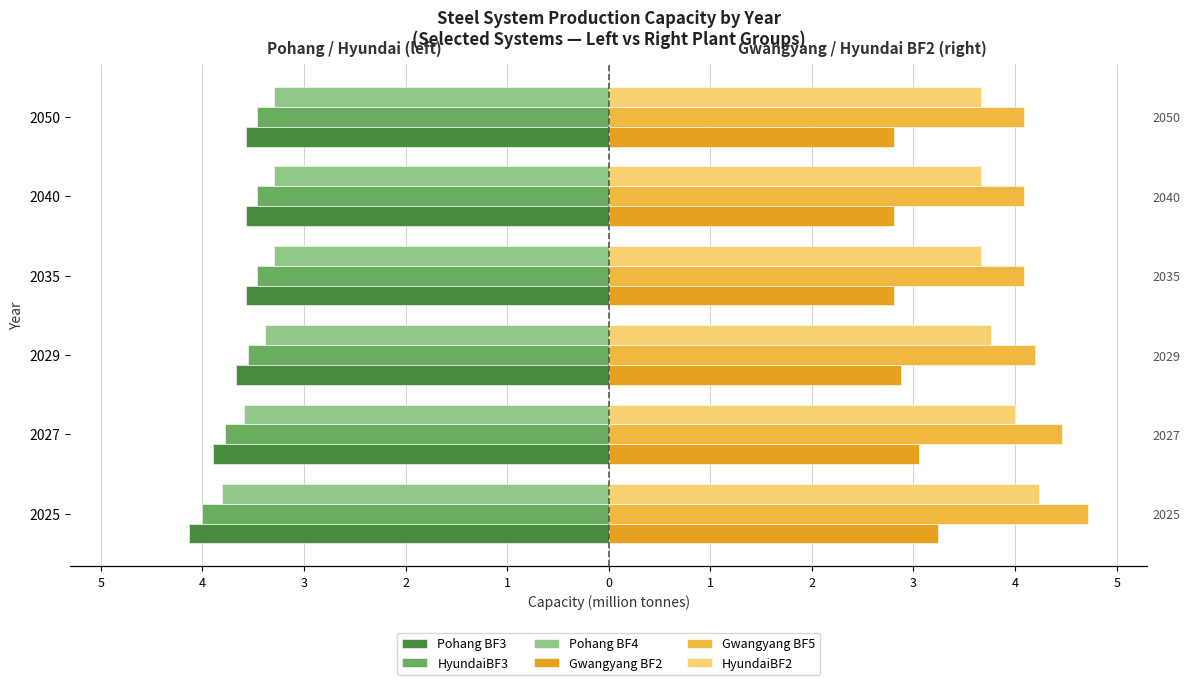

How many categories are shown in the chart?

6